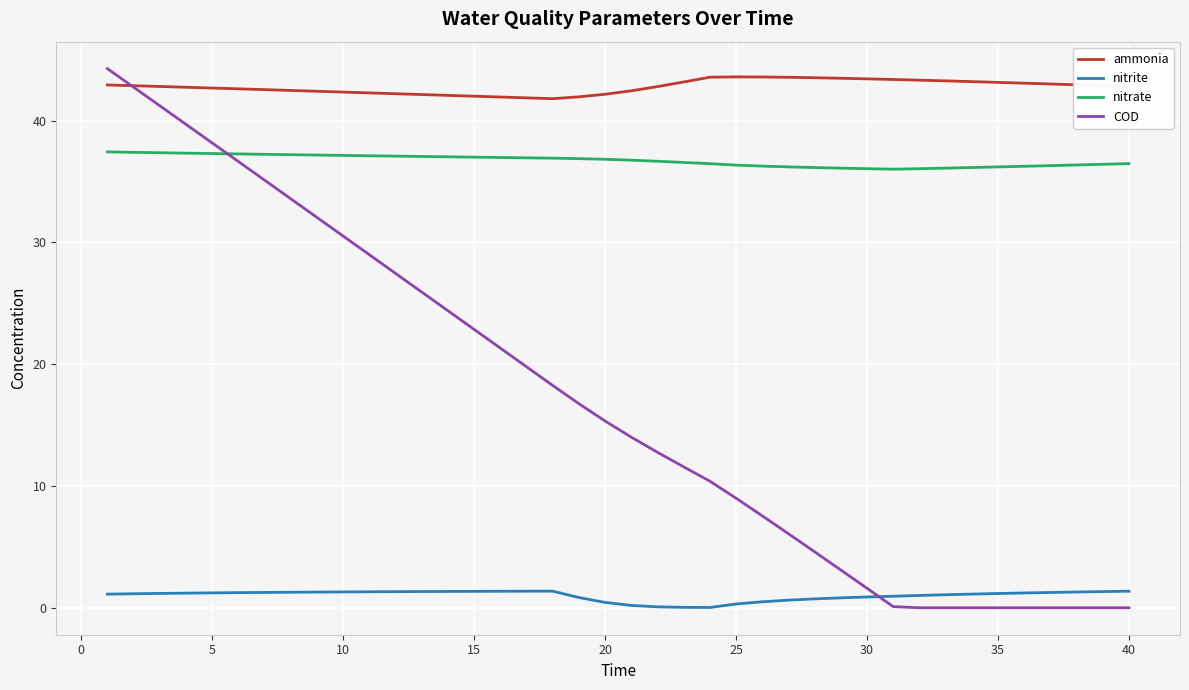

Which series has the largest range (max minus min)?

COD